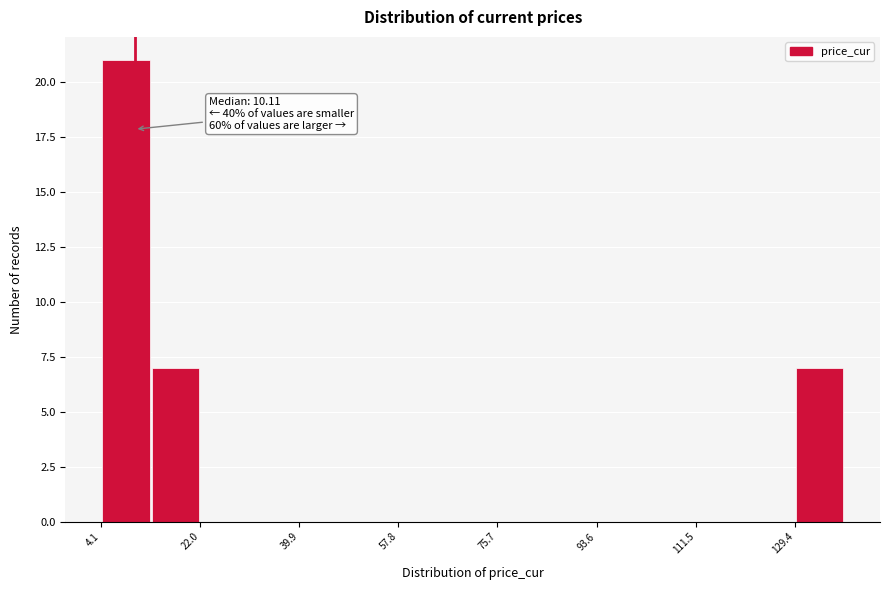

Over which range of the x-axis is the bar tallest?

4 to 14